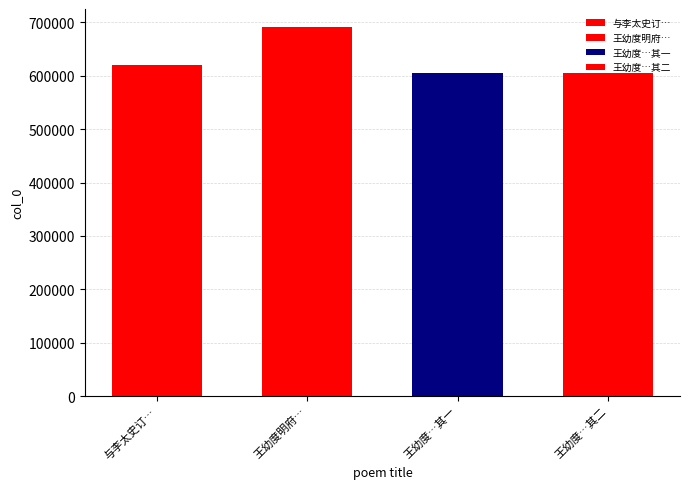

Rank the categories by value from lowest to highest.

王幼度明府黄元卿国学陈集生太史订游罗浮拟过小园诗以促之 其一, 王幼度明府黄元卿国学陈集生太史订游罗浮拟过小园诗以促之 其二, 与李太史订中秋之约以雨不果赋此寄怀, 王幼度明府黄元卿国学陈集生太史订游罗浮拟过小园诗以促之